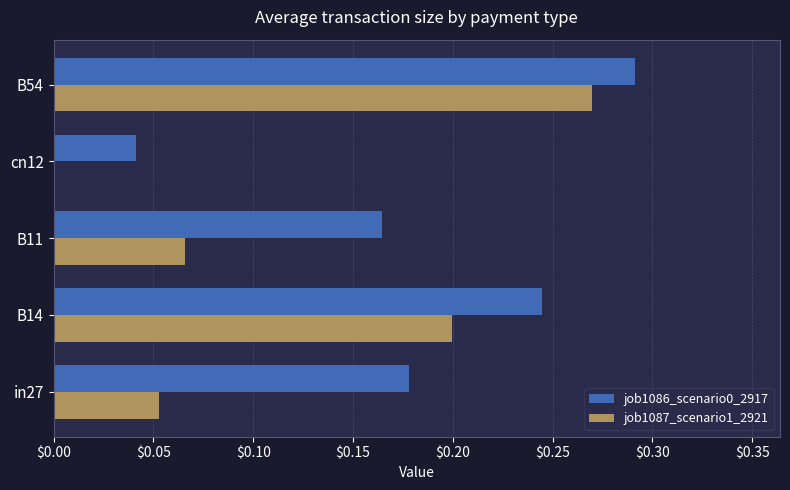

The job1087_scenario1_2921 series shows 0.0 at B14. True or false?

False